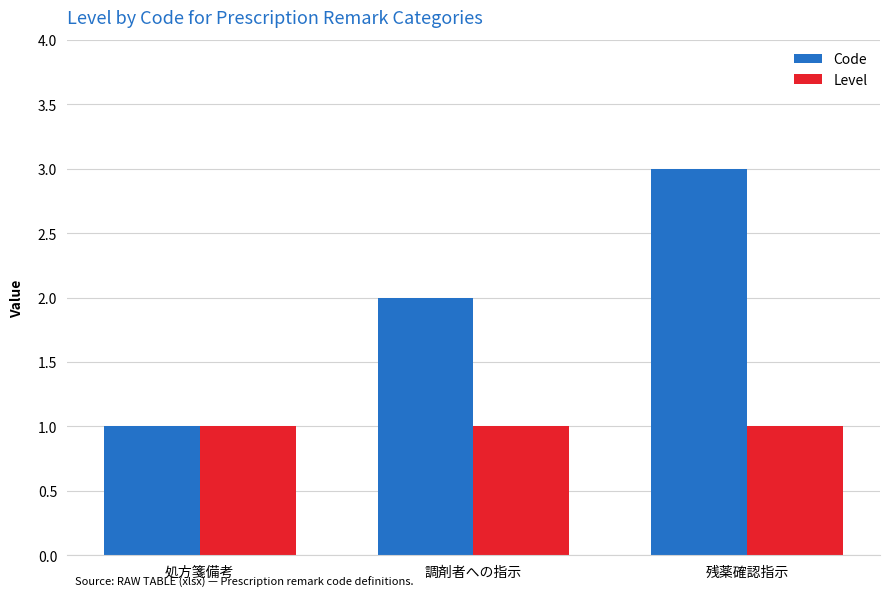

What is the label of the 2nd bar from the left?

調剤者への指示